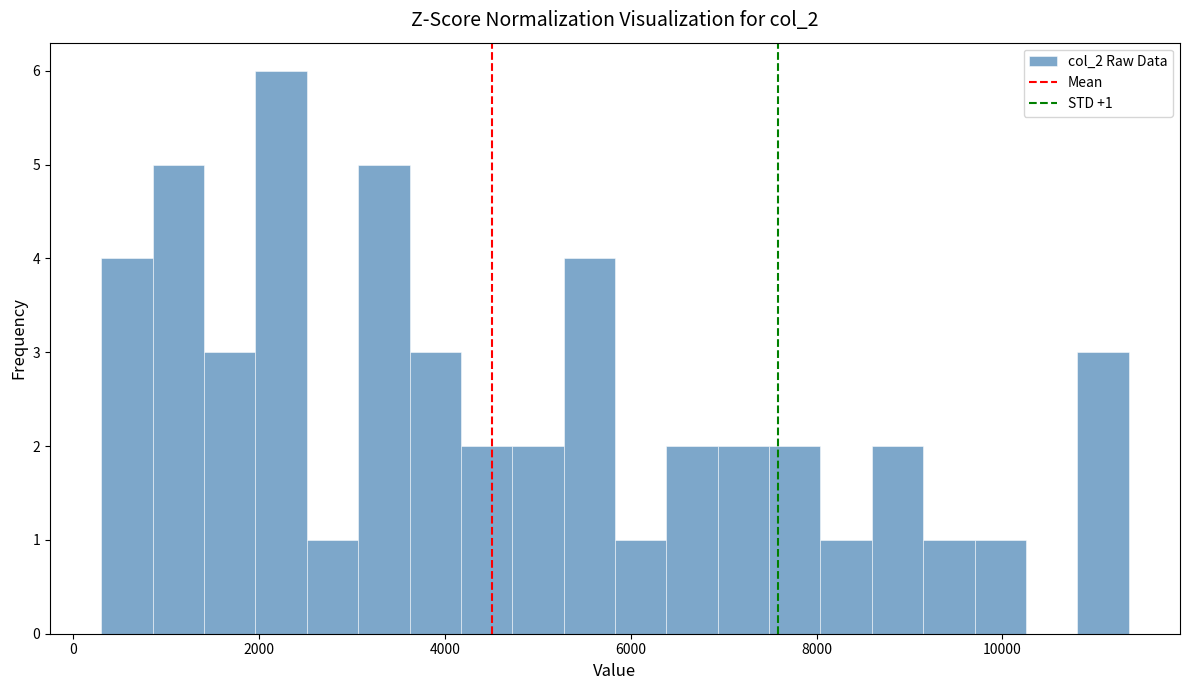

Read against the x-axis, roughly where is the centre of the tallest bar?

2200